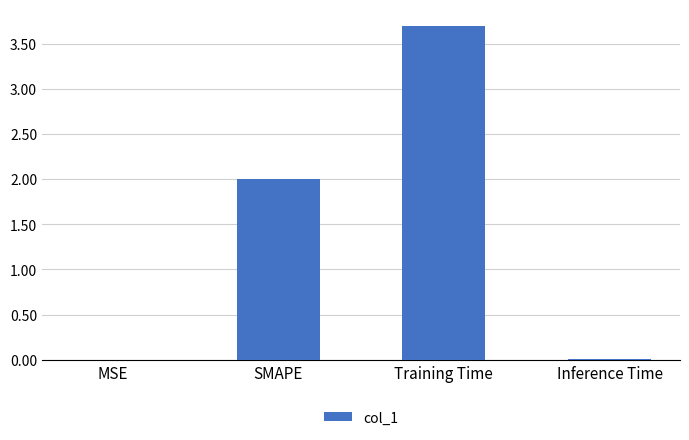

Which label corresponds to the largest value in the chart?

Training Time